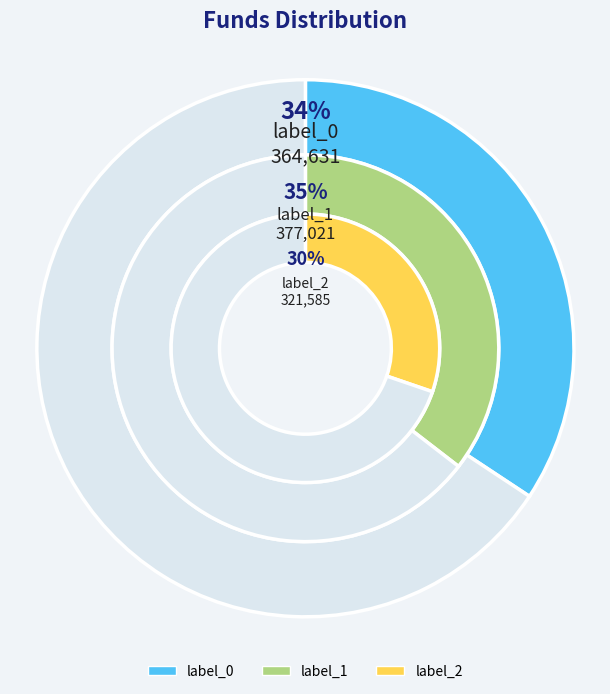

Which has a higher value, label_1 or label_0?

label_1